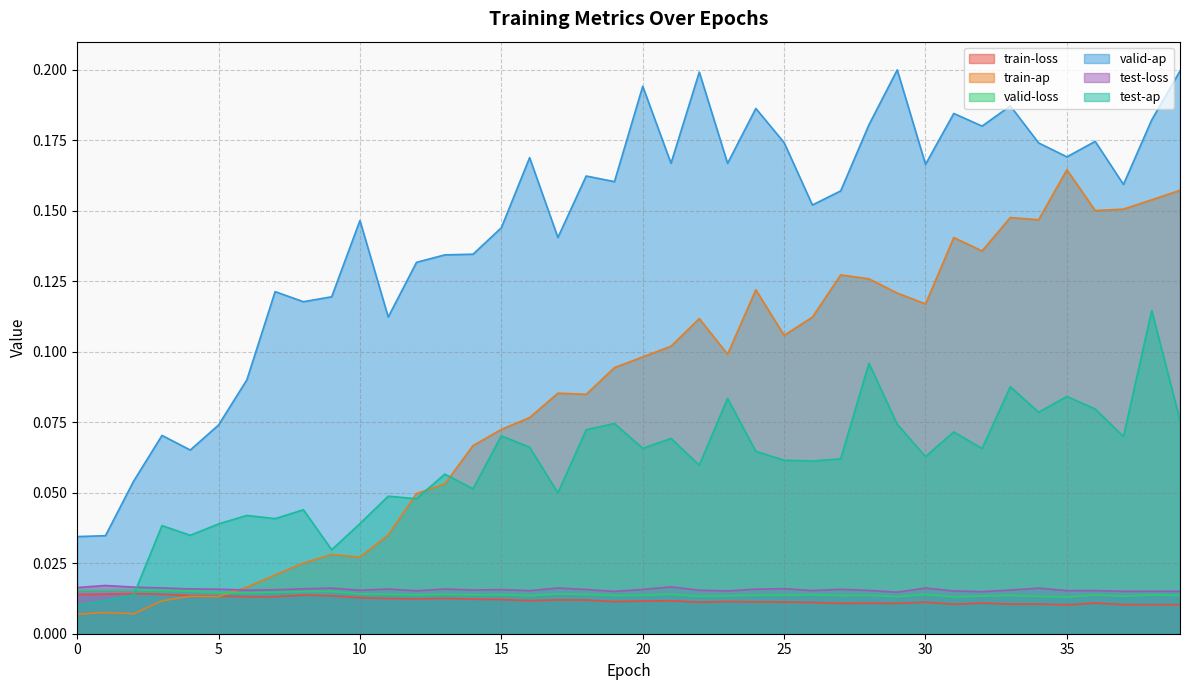

The train-loss series shows 0.0 at 6. True or false?

True